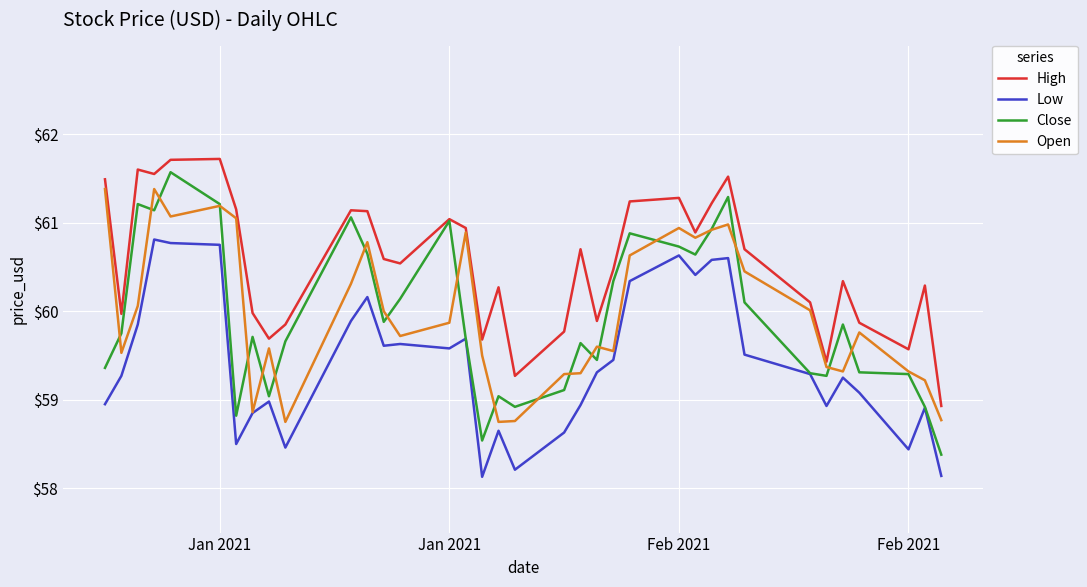

What are all the series names shown in the legend?

High, Low, Close, Open